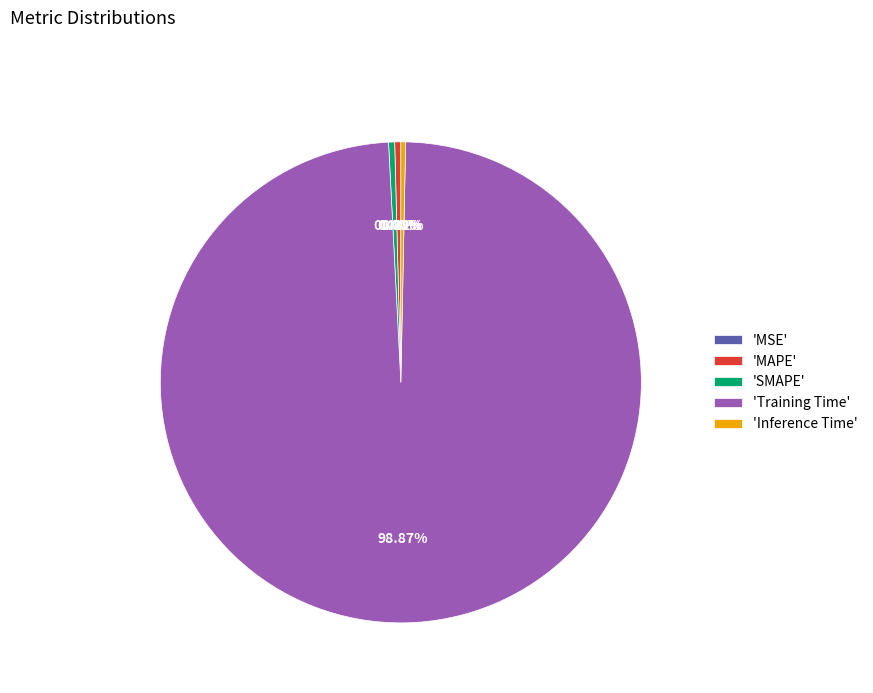

To the nearest percent, what is the average slice percentage?

20%